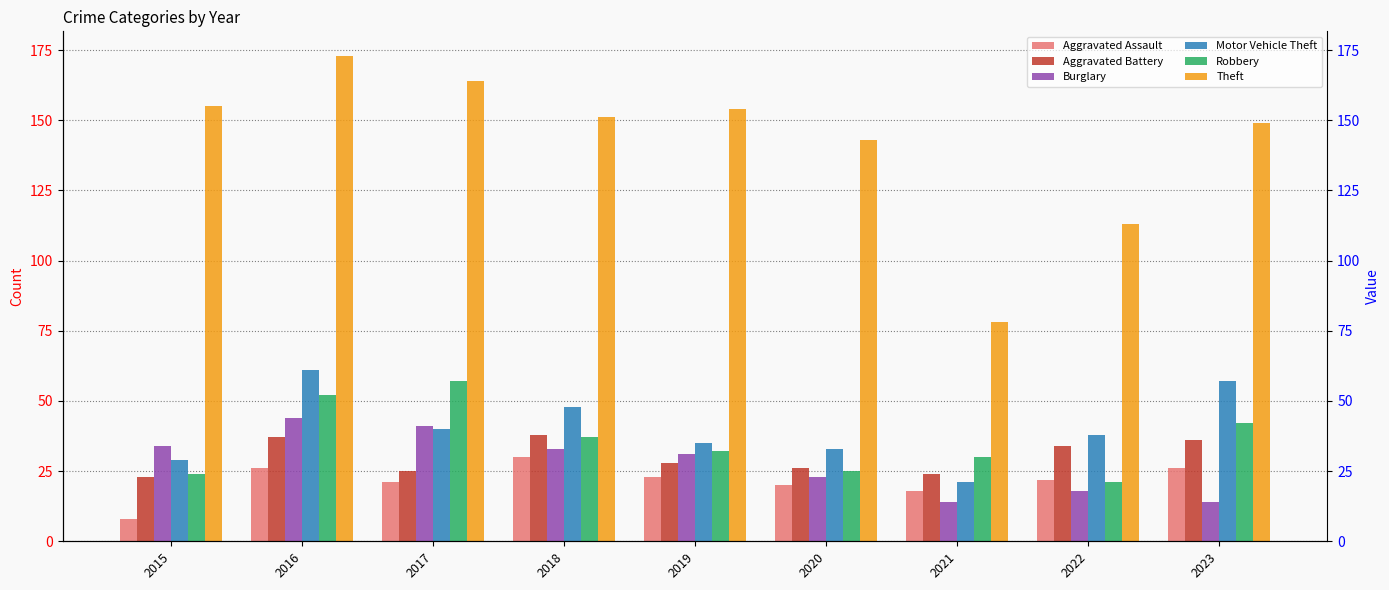

How many data points in Burglary are less than 31?

4